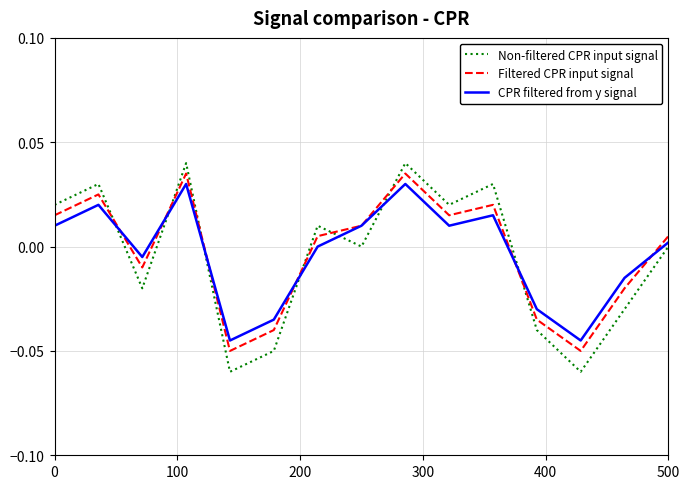

Which series has the largest range (max minus min)?

Non-filtered CPR input signal